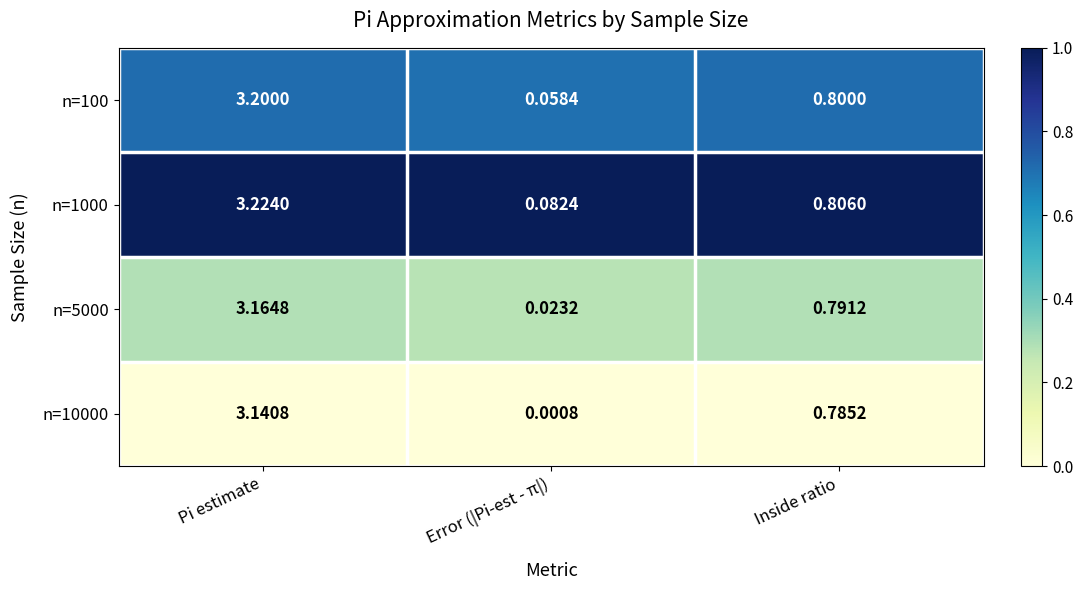

At which label does n=5000 reach its peak?

Pi estimate